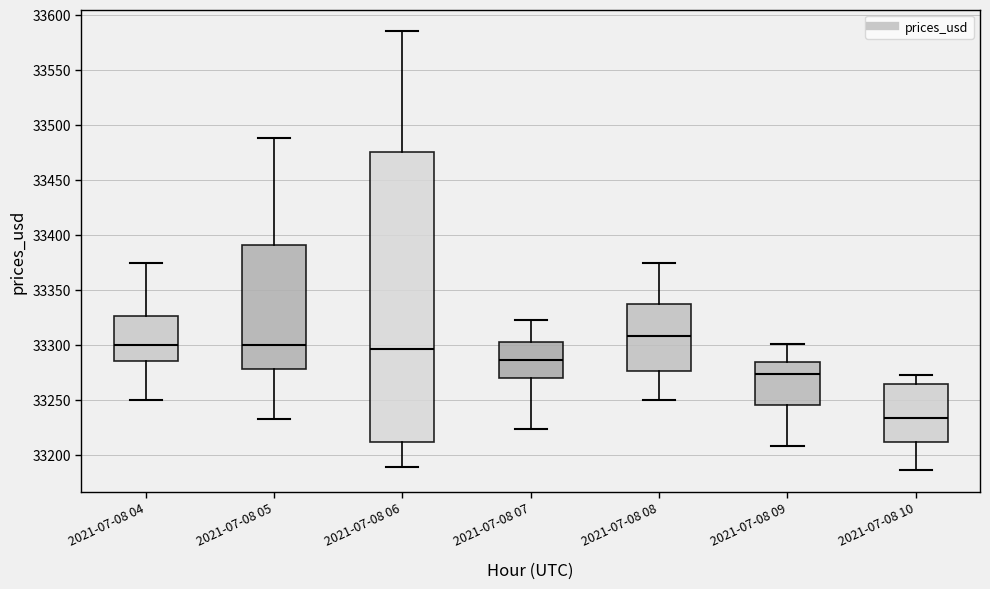

Where is the upper edge of the box for 2021-07-08 10 on the y-axis? The values are not printed on the chart, so give them approximately, as read against the axis.

33265